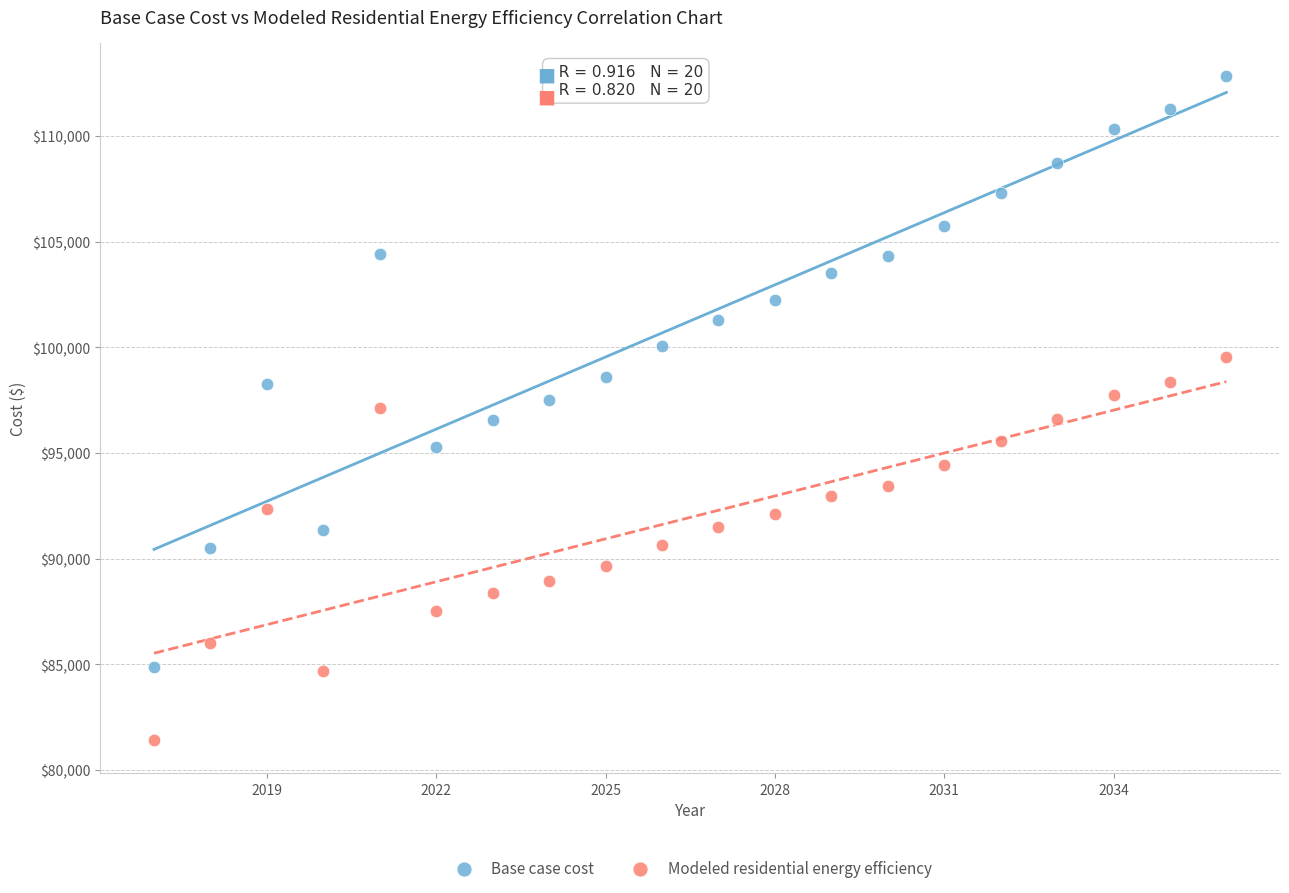

Which series has the largest Y range (max minus min)?

Base case cost